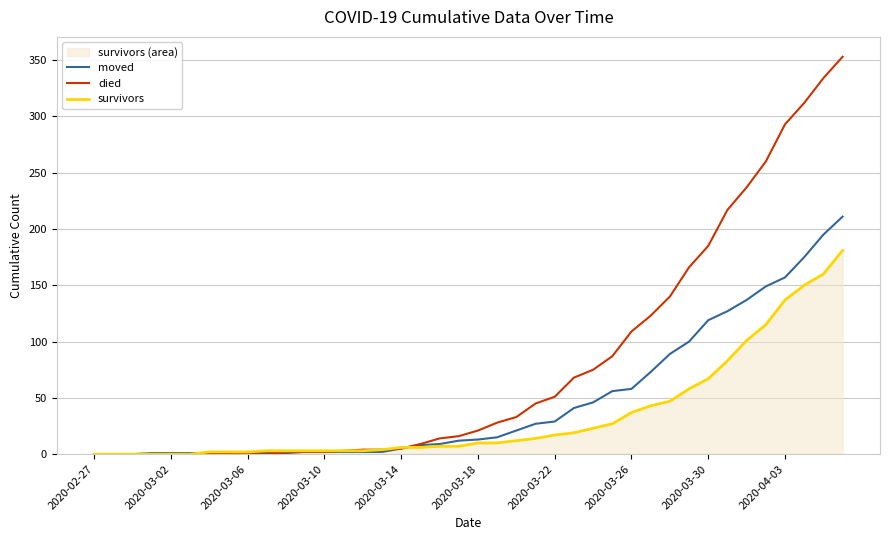

Which series has the largest total across all categories?

died